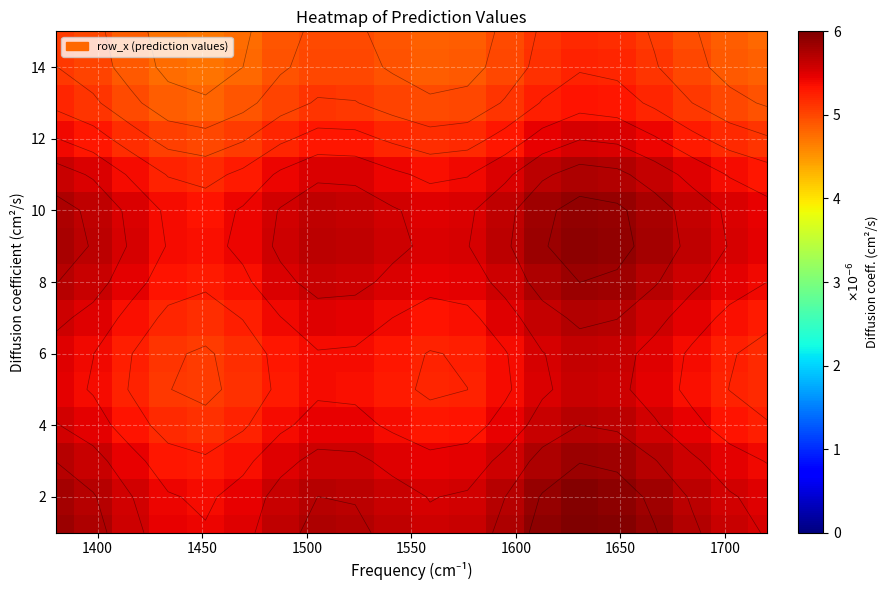

What is the minimum value shown in the chart?

4.7